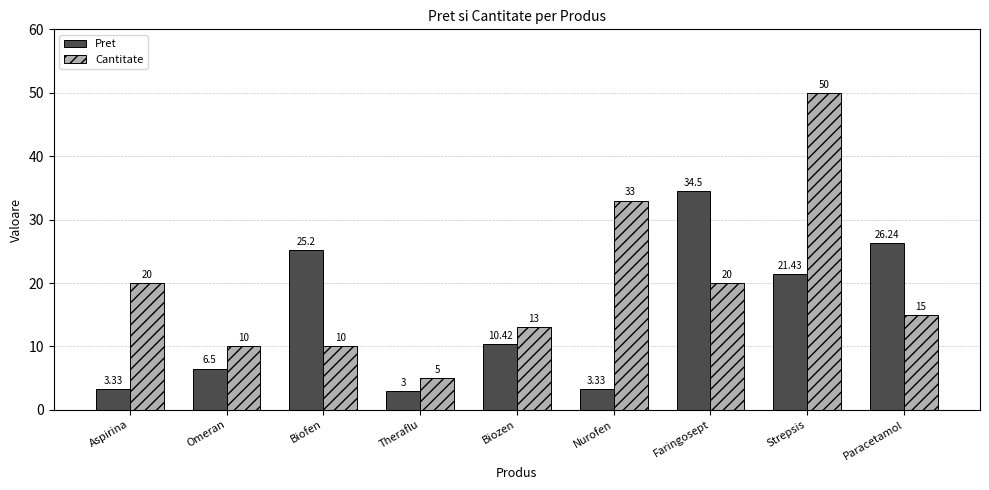

At which label does Pret reach its minimum?

Theraflu